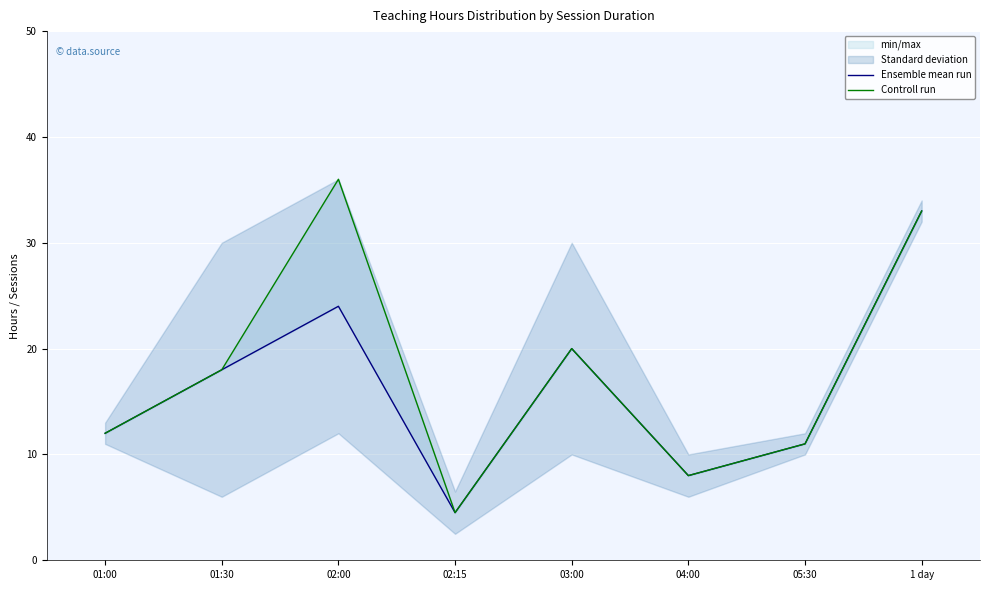

At 05:30, list the series in order from smallest to largest.

Ensemble mean run, Controll run